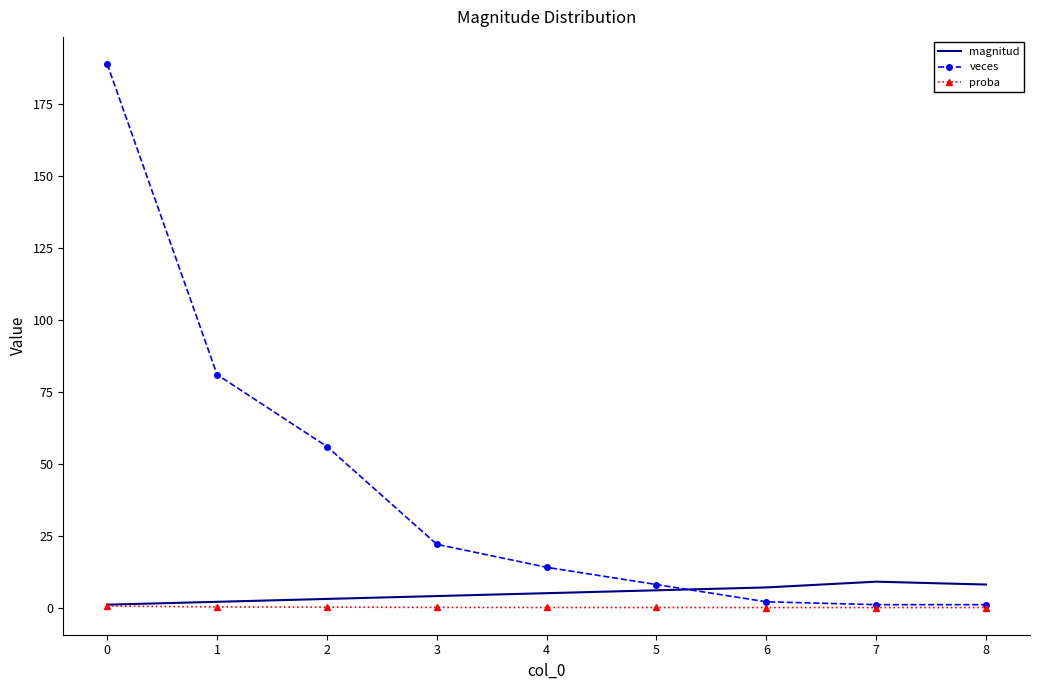

True or false: veces has a value of 189.0 at 0.

True